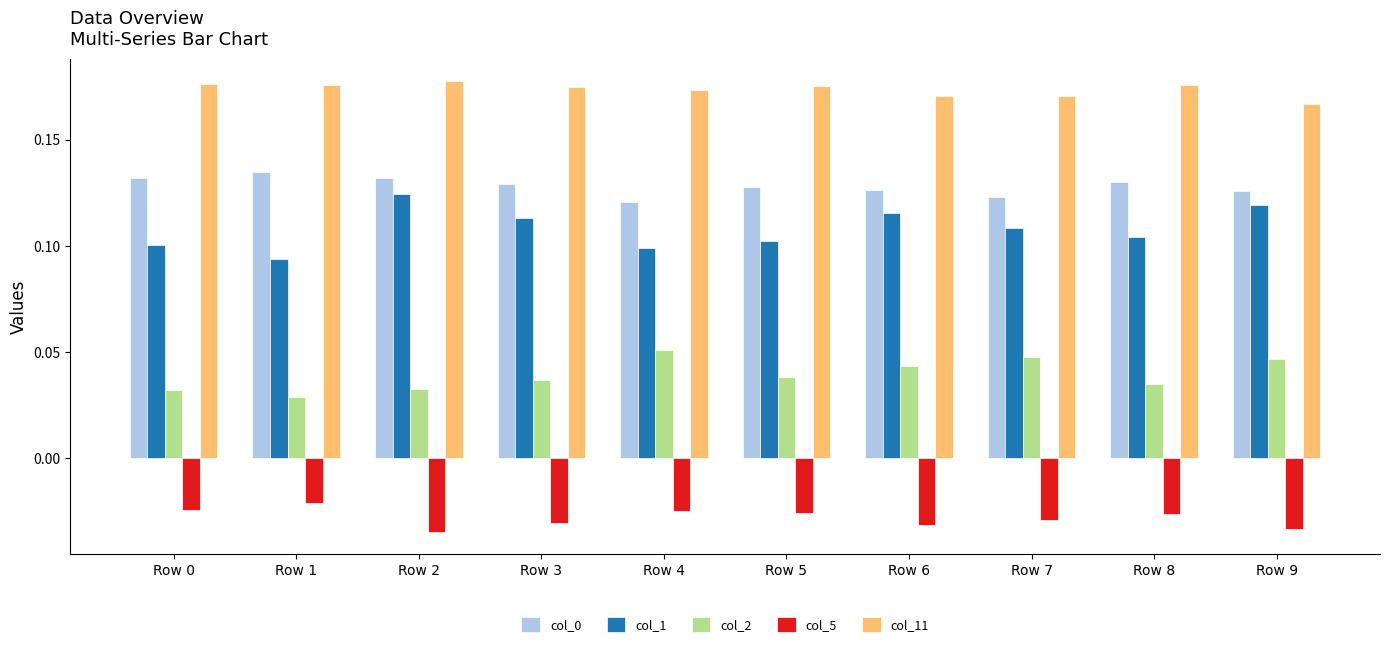

Is it true that col_5 equals -0.1 at Row 9?

False